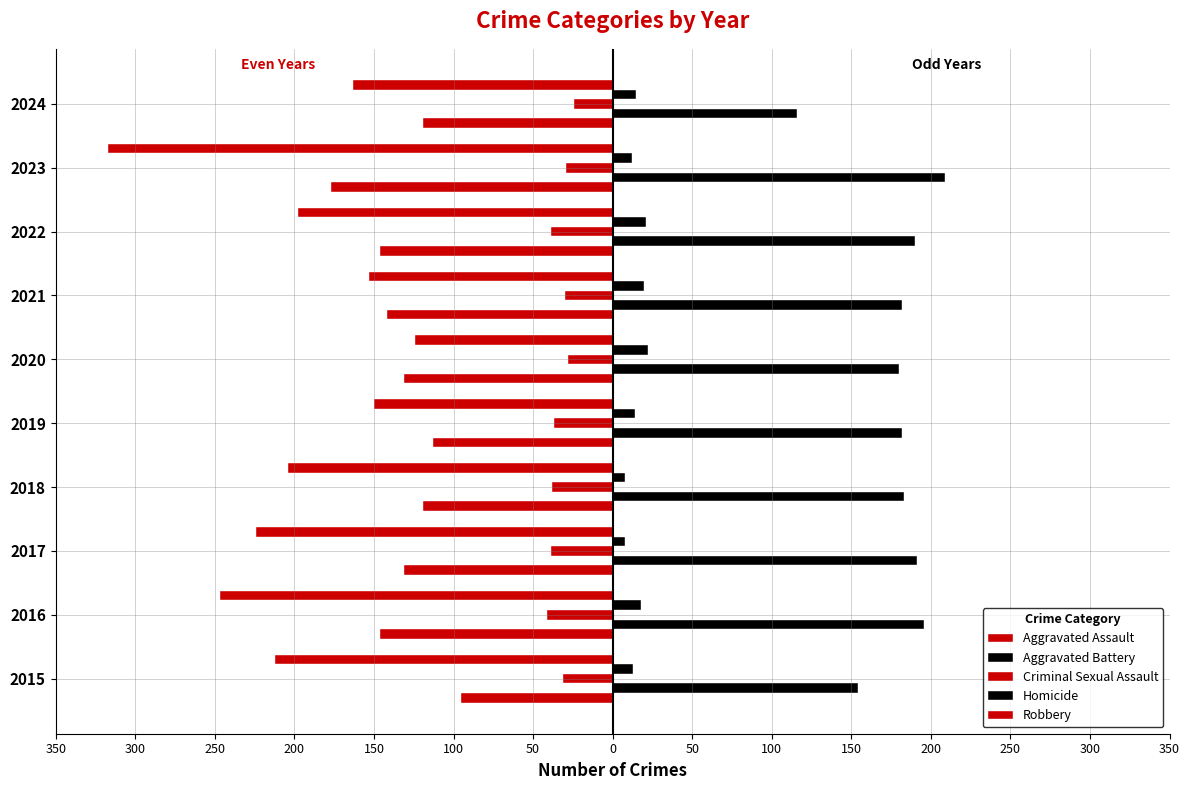

Reading left to right, list all the values displayed in this chart.

Aggravated Assault: -95	-146	-131	-119	-113	-131	-142	-146	-177	-119
Aggravated Battery: 154	196	191	183	182	180	182	190	209	116
Criminal Sexual Assault: -31	-41	-39	-38	-37	-28	-30	-39	-29	-24
Homicide: 13	18	8	8	14	22	20	21	12	15
Robbery: -212	-247	-224	-204	-150	-124	-153	-198	-317	-163